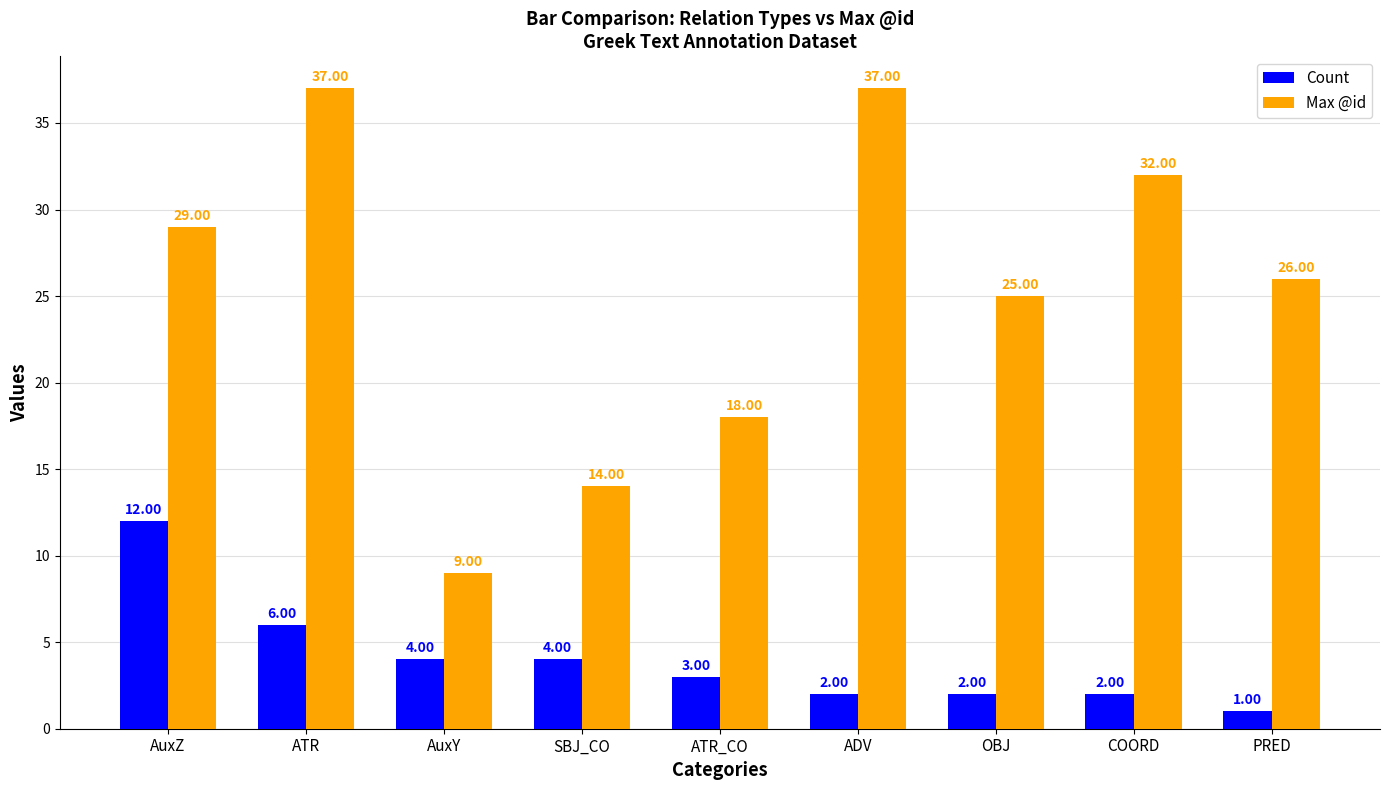

What is the difference between the highest and lowest values at ADV?

35